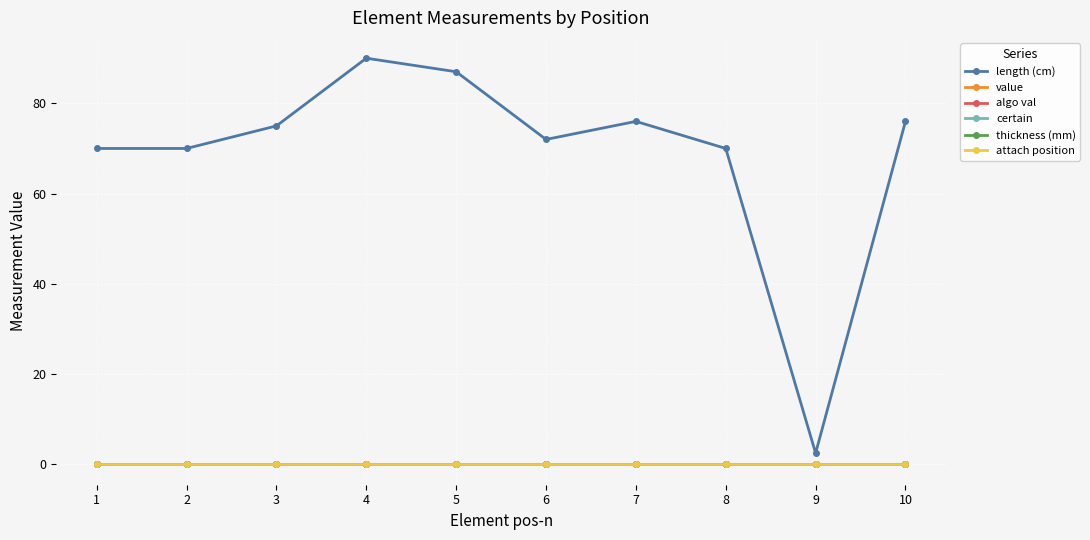

Does the chart have visible grid lines?

Yes